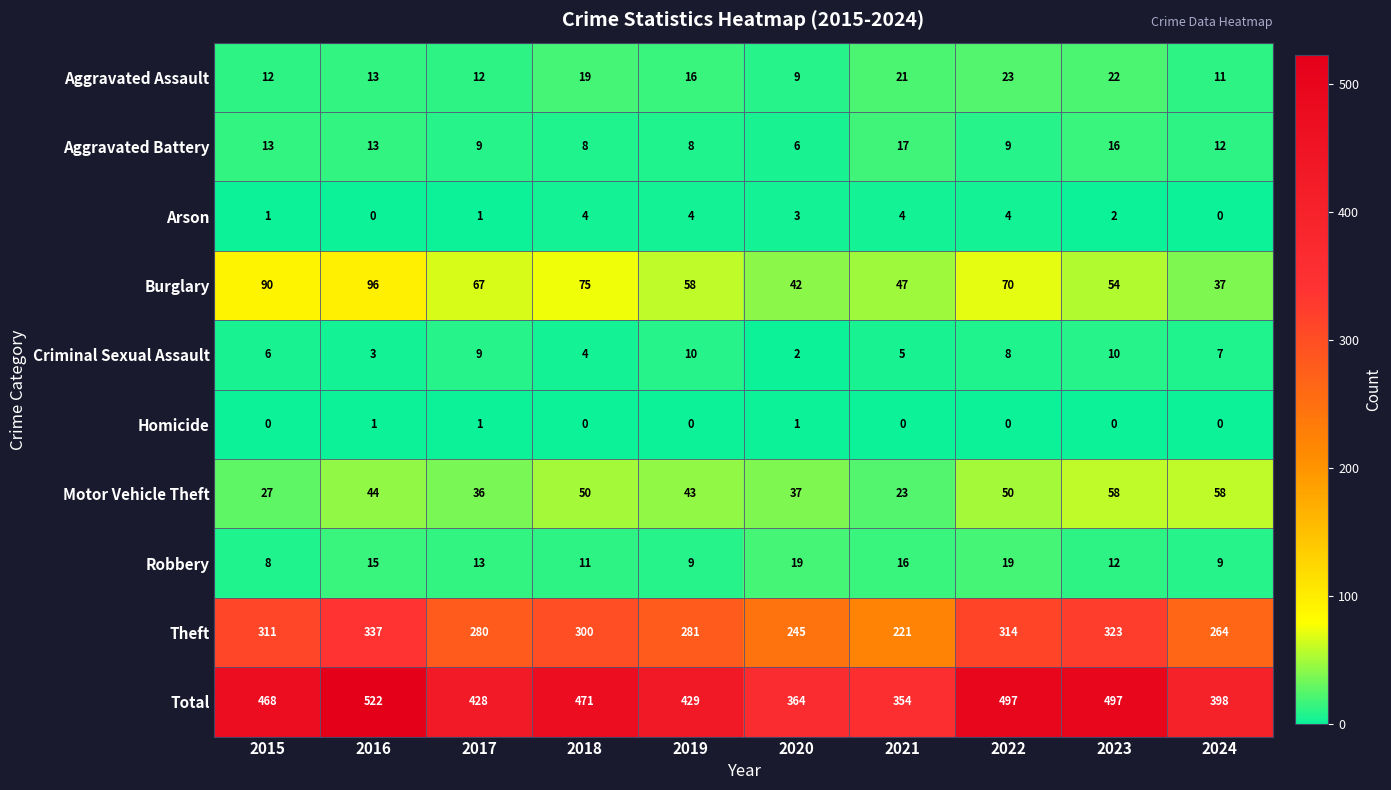

What is the difference between the maximum and minimum values in the Aggravated Battery series?

11